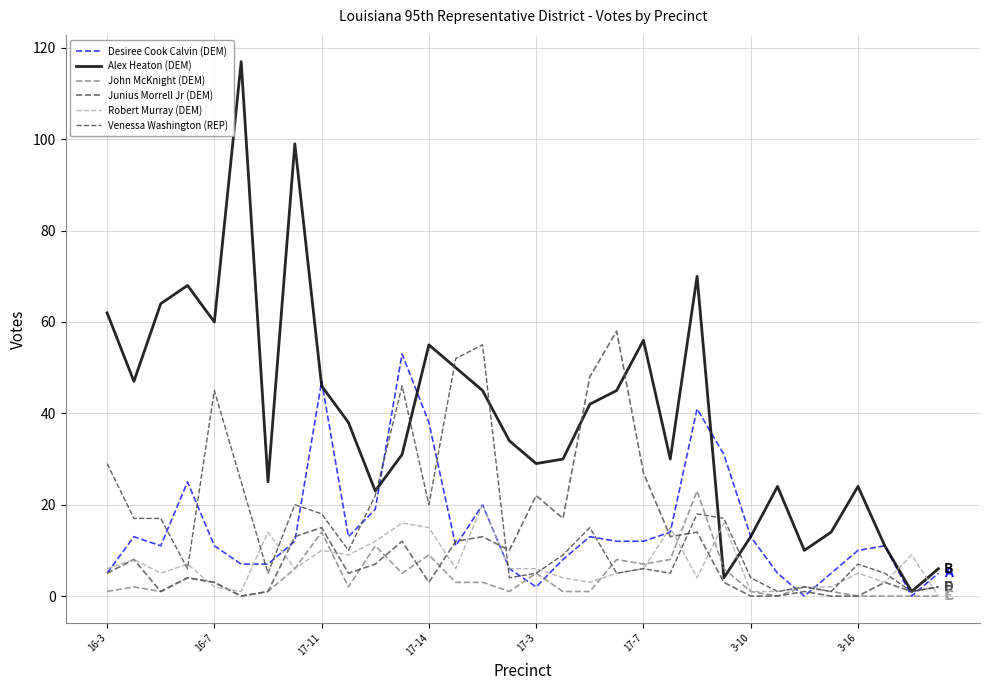

What are all the series names shown in the legend?

Desiree Cook Calvin (DEM), Alex Heaton (DEM), John McKnight (DEM), Junius Morrell Jr (DEM), Robert Murray (DEM), Venessa Washington (REP)